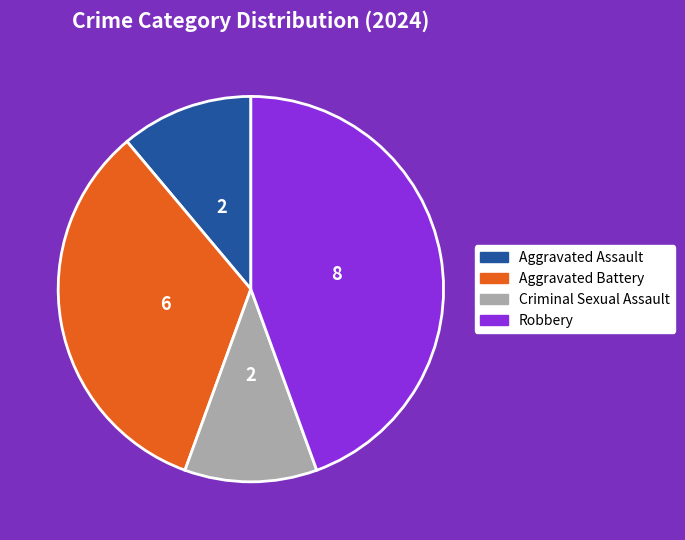

Do Criminal Sexual Assault and Aggravated Assault together represent more than half of the pie?

No